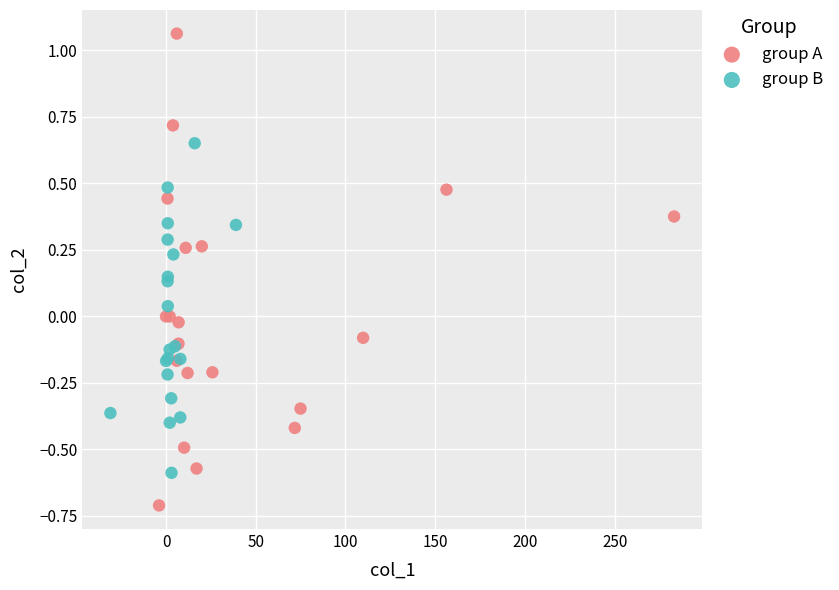

Which series has the widest spread of Y values?

group A